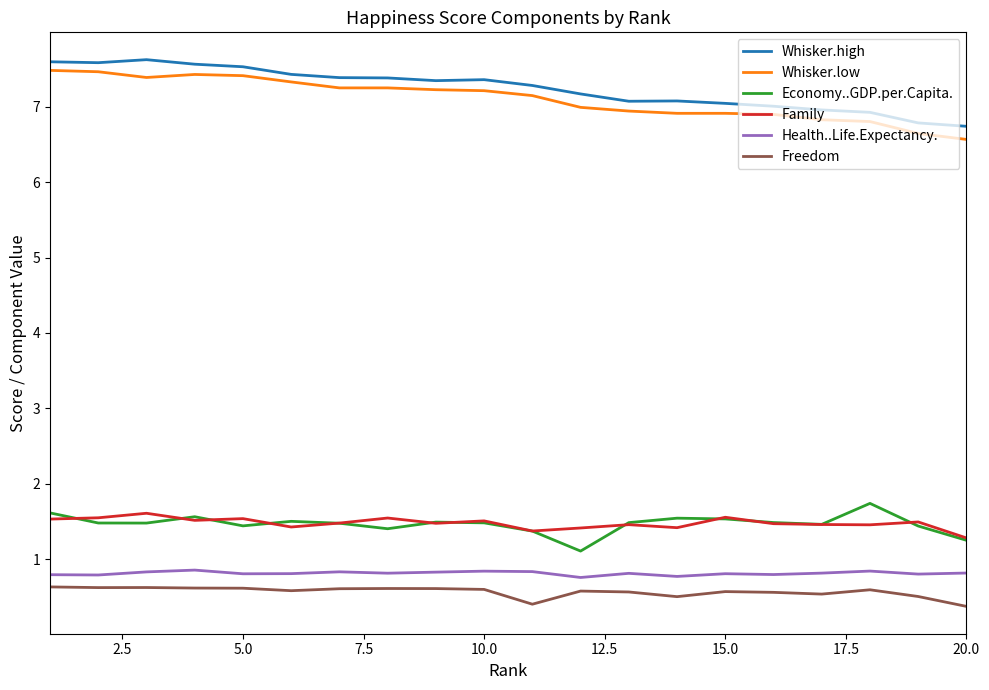

What is the smallest value displayed?

0.4